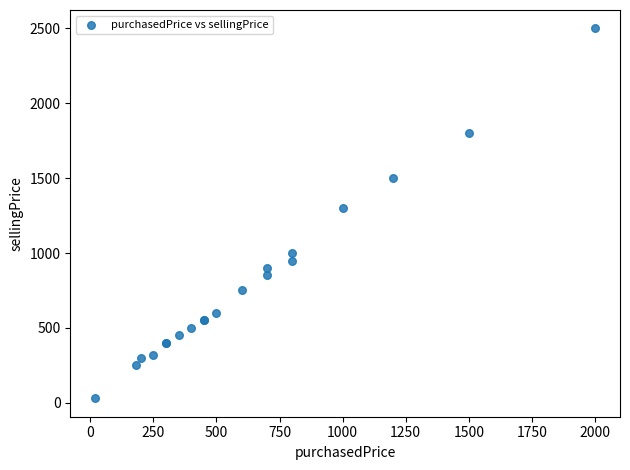

What Y value in the scatter plot is closest to 1265?

1300